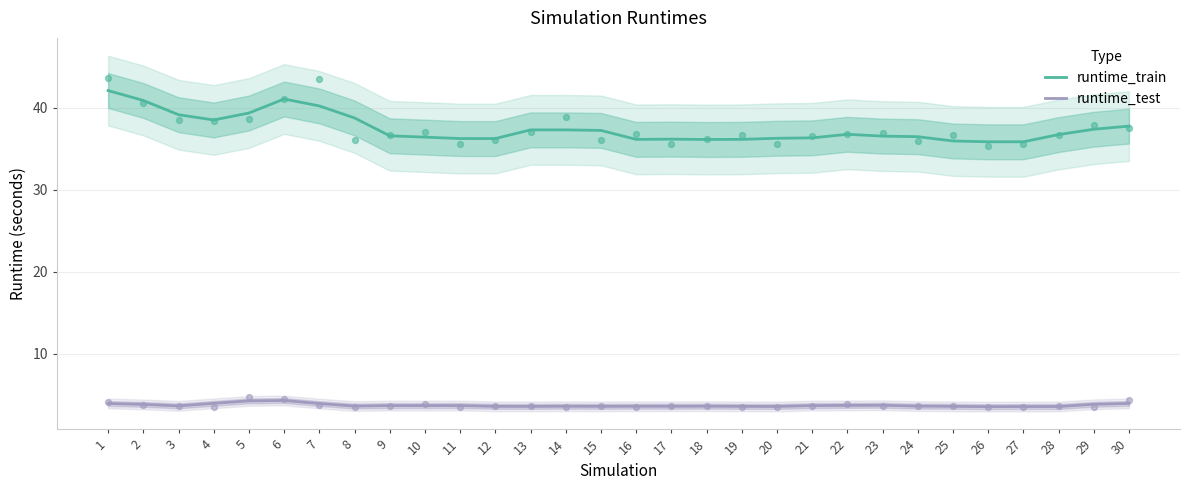

What are all the series names shown in the legend?

runtime_train, runtime_test